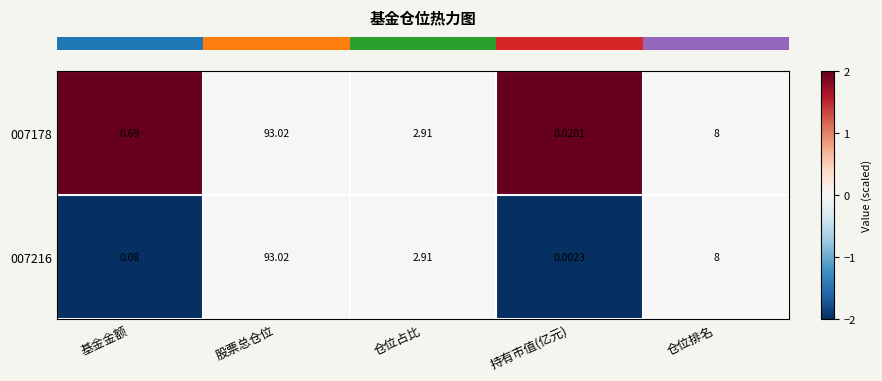

Where is 007216 nearest to the value 46?

仓位排名